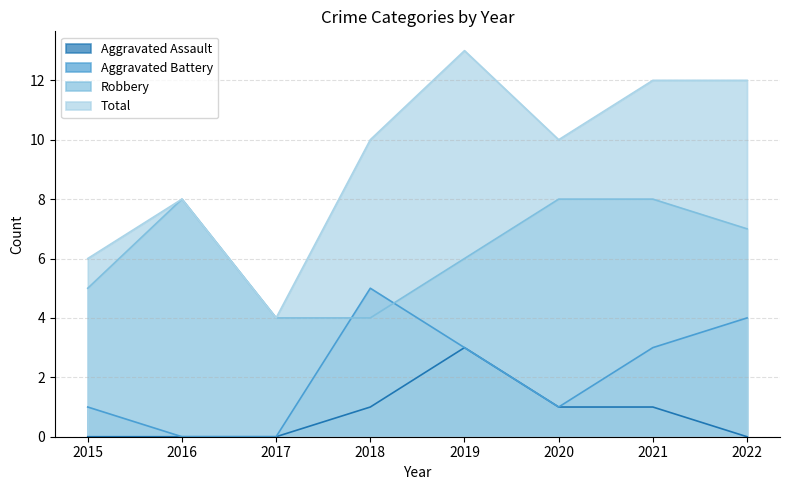

The value of Aggravated Battery at 2017 is 0. True or false?

True